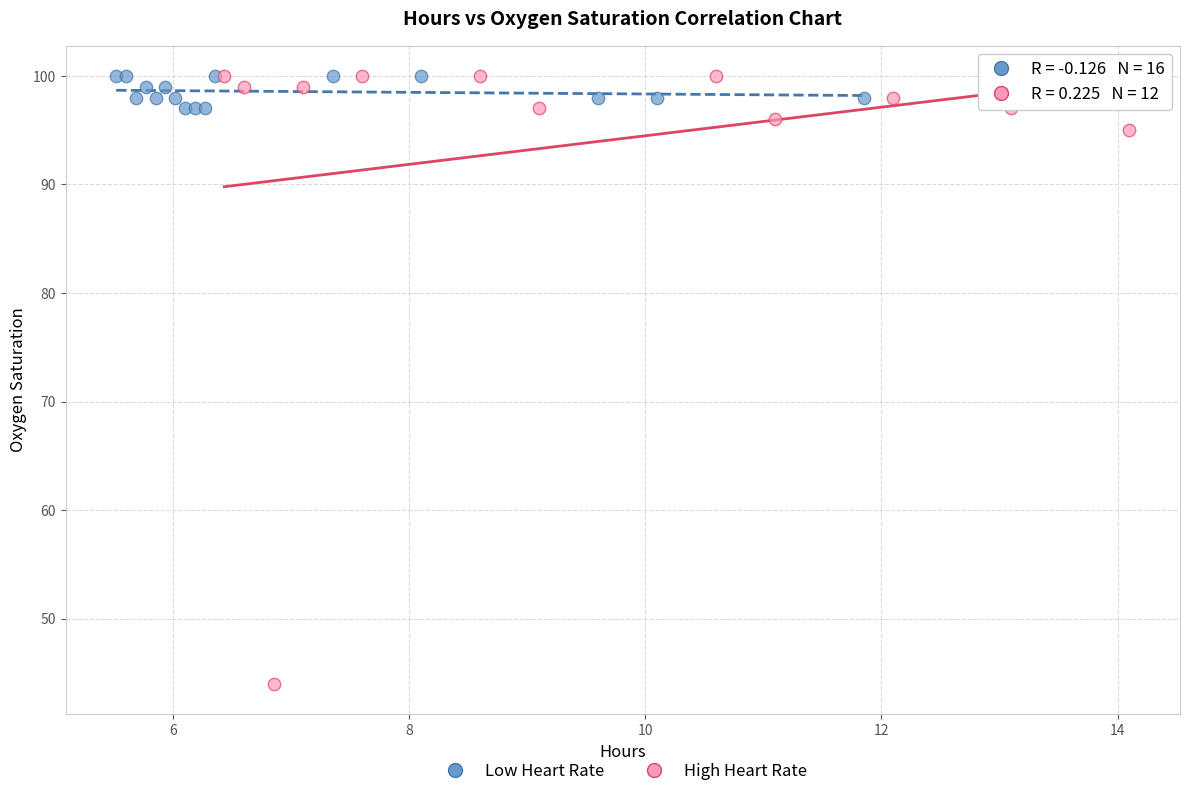

Which series has the widest spread of Y values?

High Heart Rate